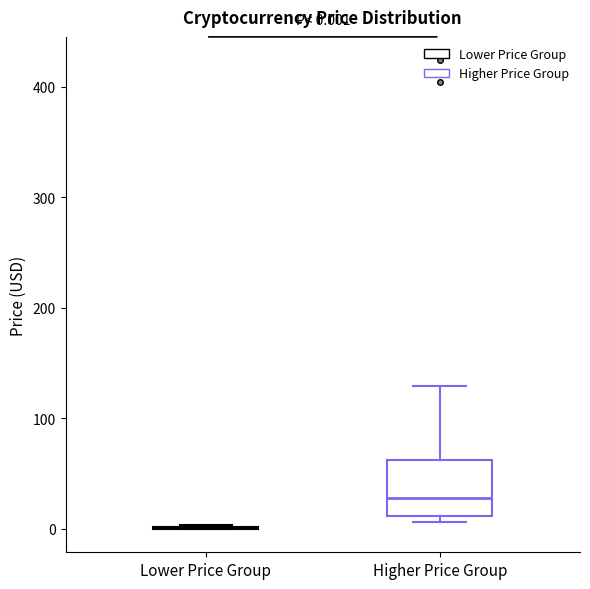

Comparing the boxes themselves (not the whiskers), which one is the tallest?

Higher Price Group